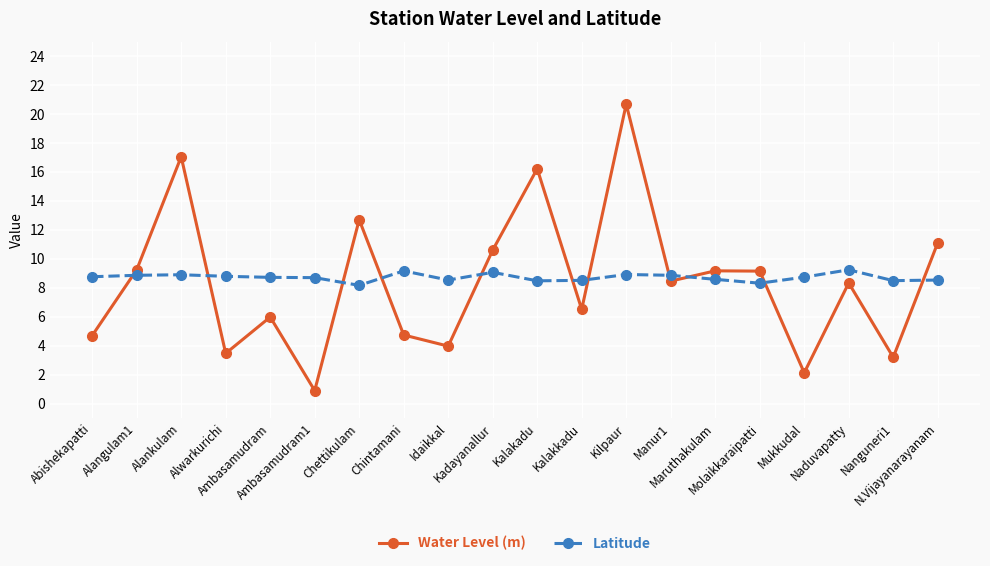

Is the value of Water Level (m) at Alankulam greater than the value of Latitude at Nanguneri1?

Yes